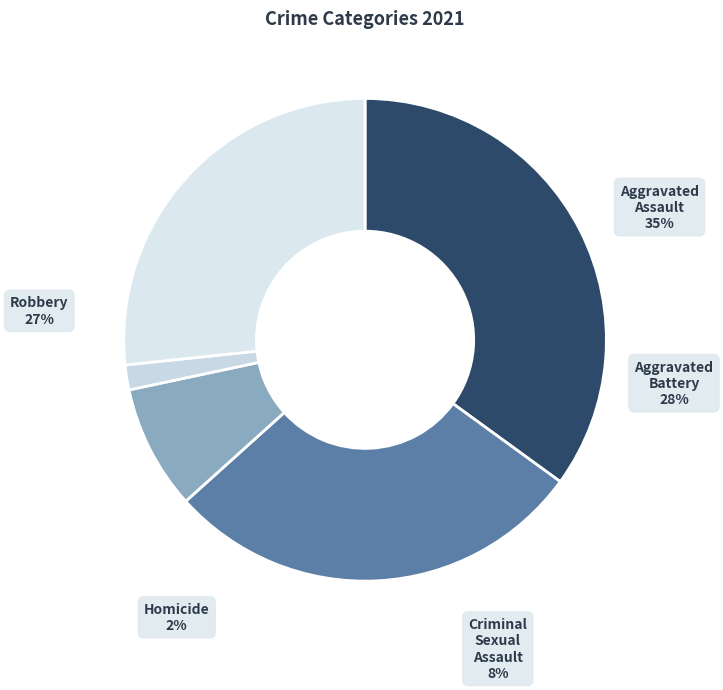

Which category has the biggest portion of the pie?

Aggravated Assault